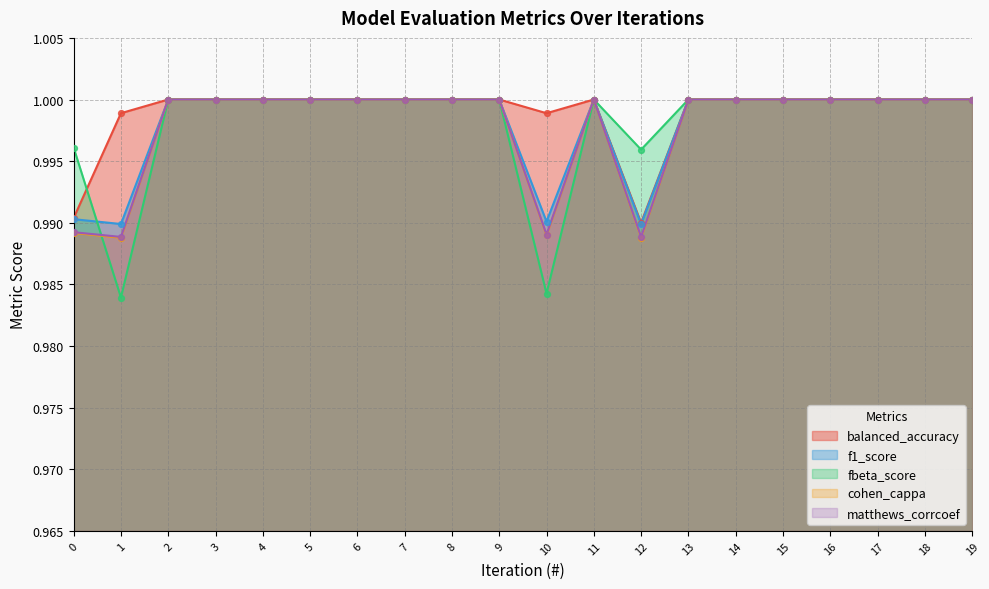

Which series has the widest spread of Y values?

fbeta_score